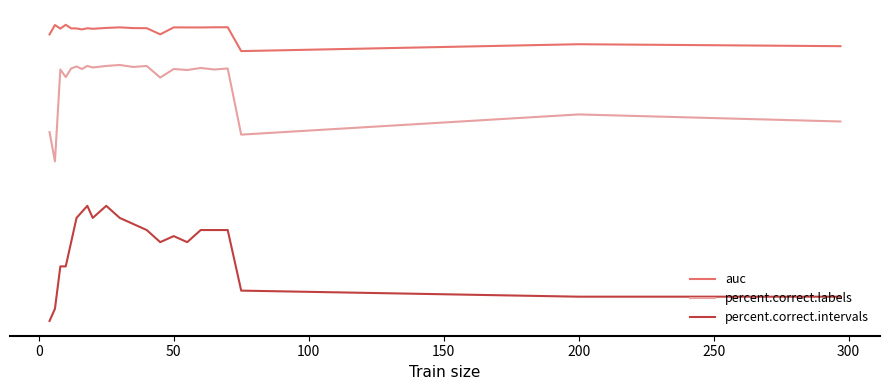

True or false: percent.correct.labels and auc intersect in this chart.

False